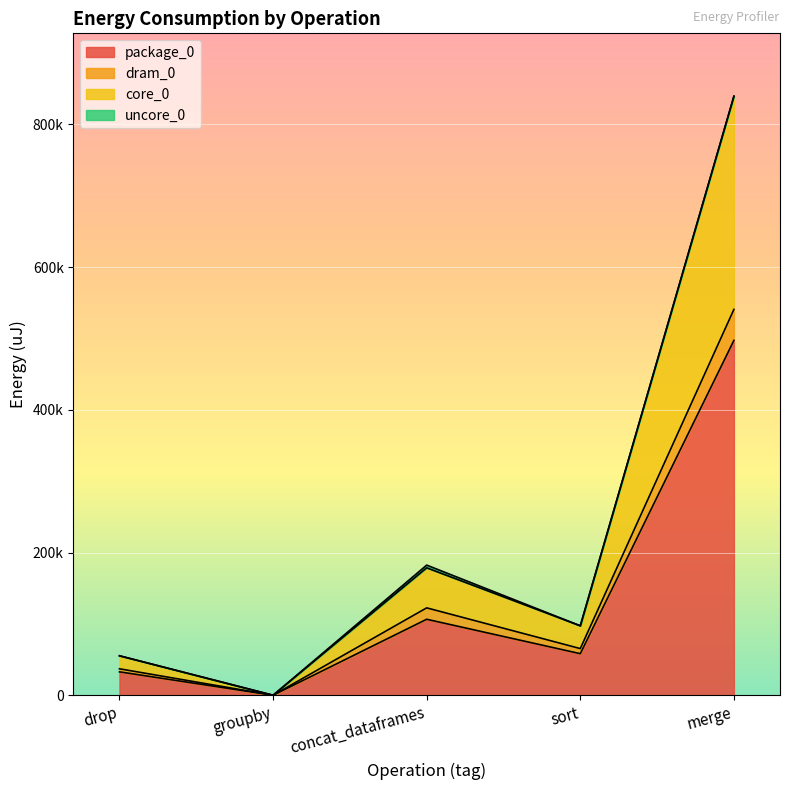

Is it true that dram_0 equals 744055 at merge?

False